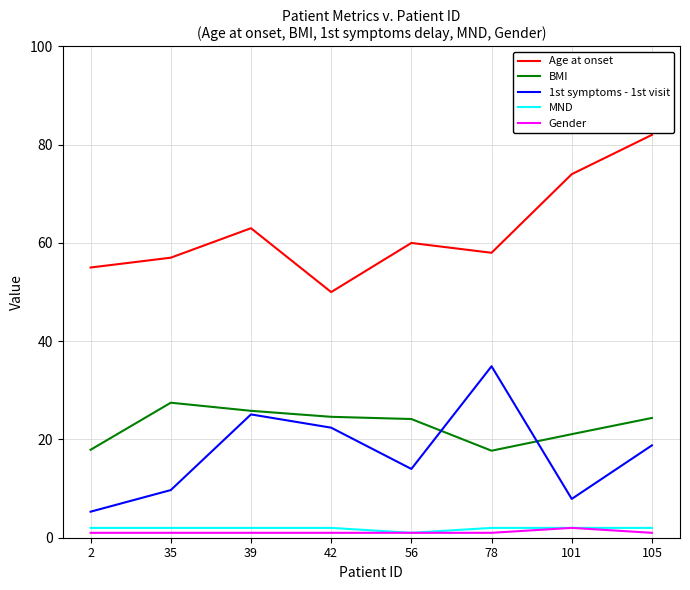

Is it true that Gender equals 2.0 at 101?

True